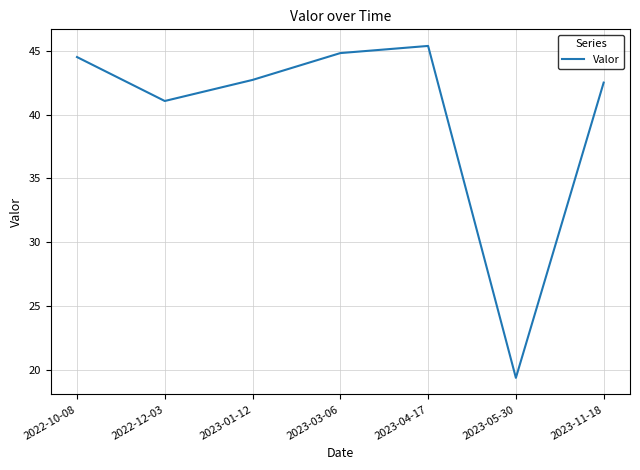

How many lines are shown in the chart?

1